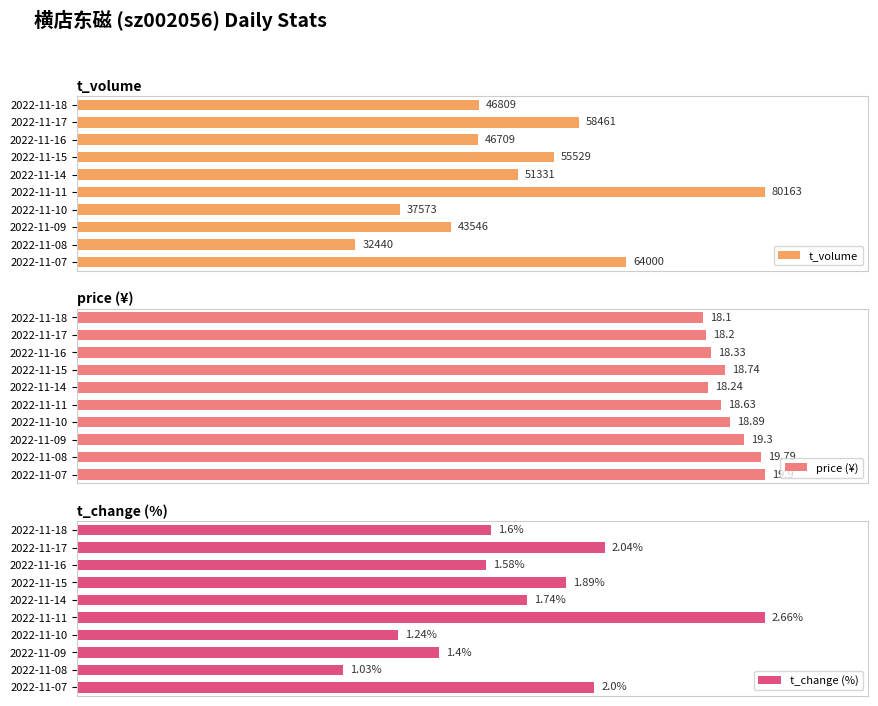

How many bars are there in each group?

3